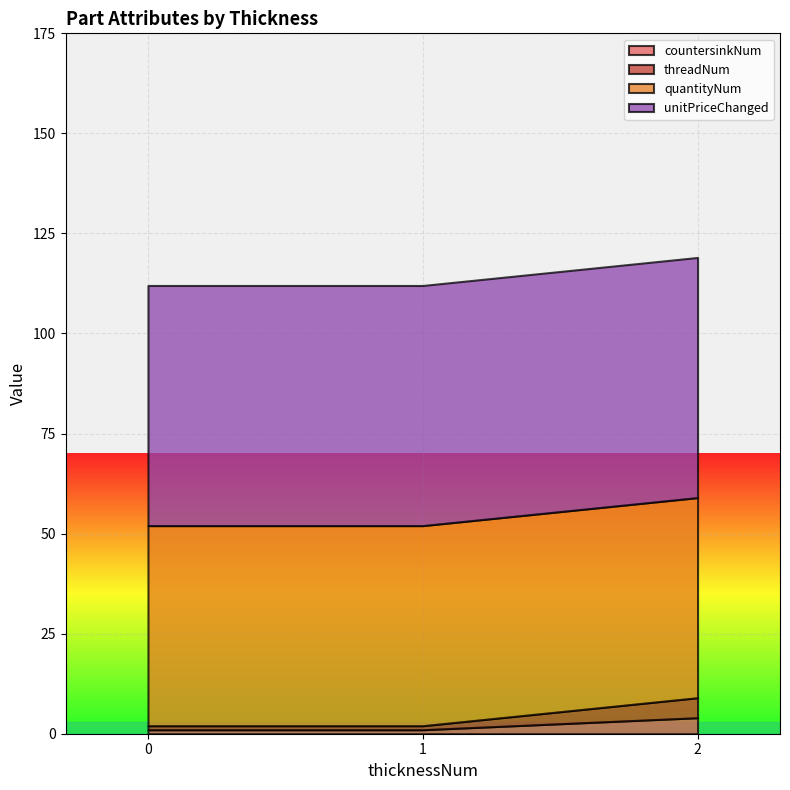

Does the chart display data point markers on the line(s)?

No